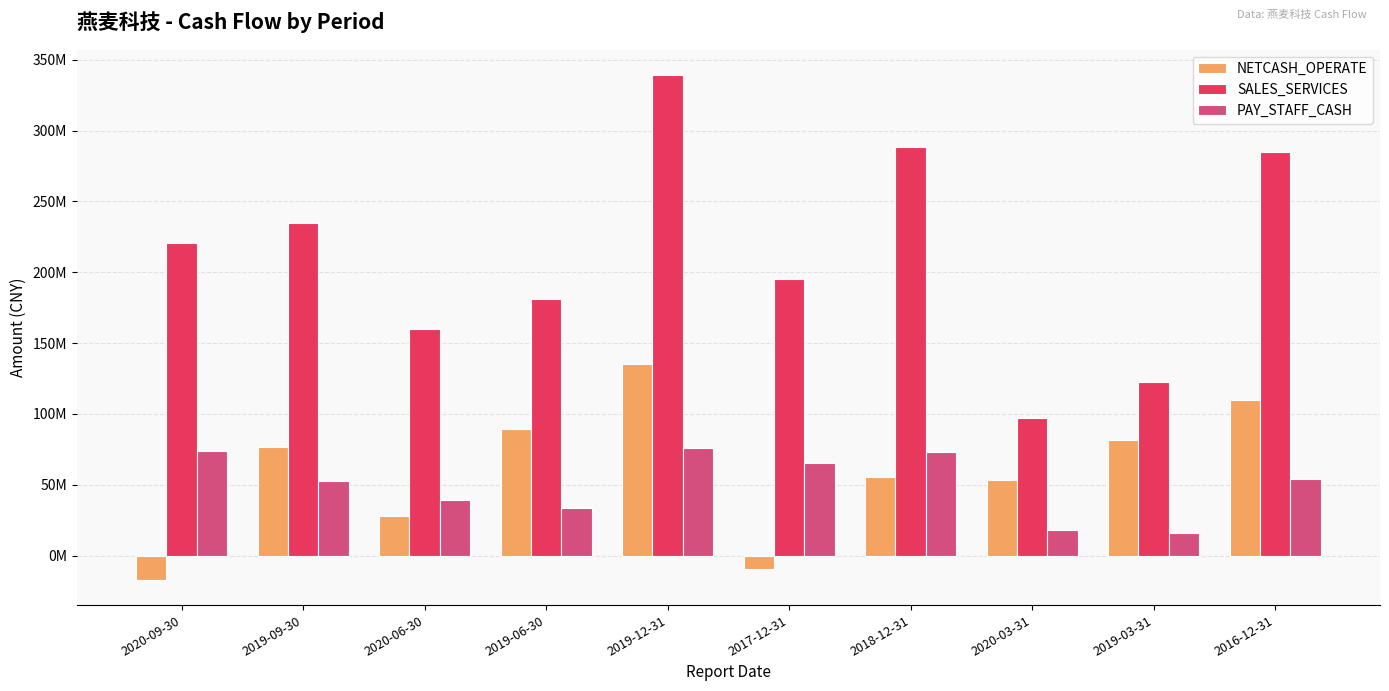

Is the value of NETCASH_OPERATE at 2017-12-31 greater than the value of PAY_STAFF_CASH at 2020-03-31?

No